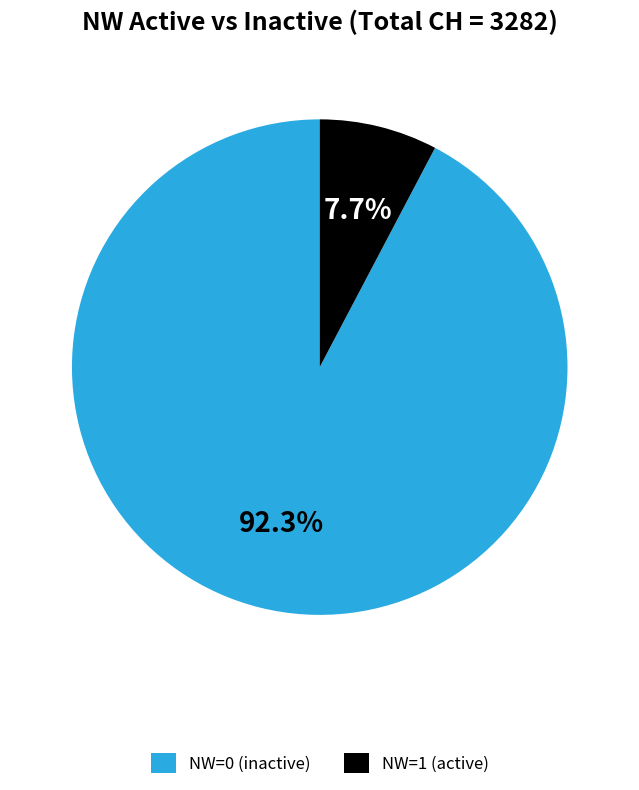

Rank the categories by value from highest to lowest.

NW=0, NW=1